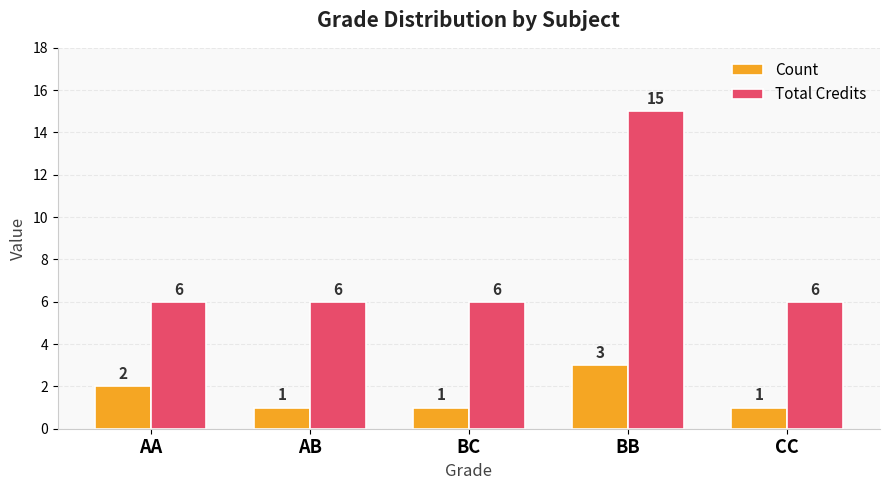

Which series has the widest spread of values?

Total Credits